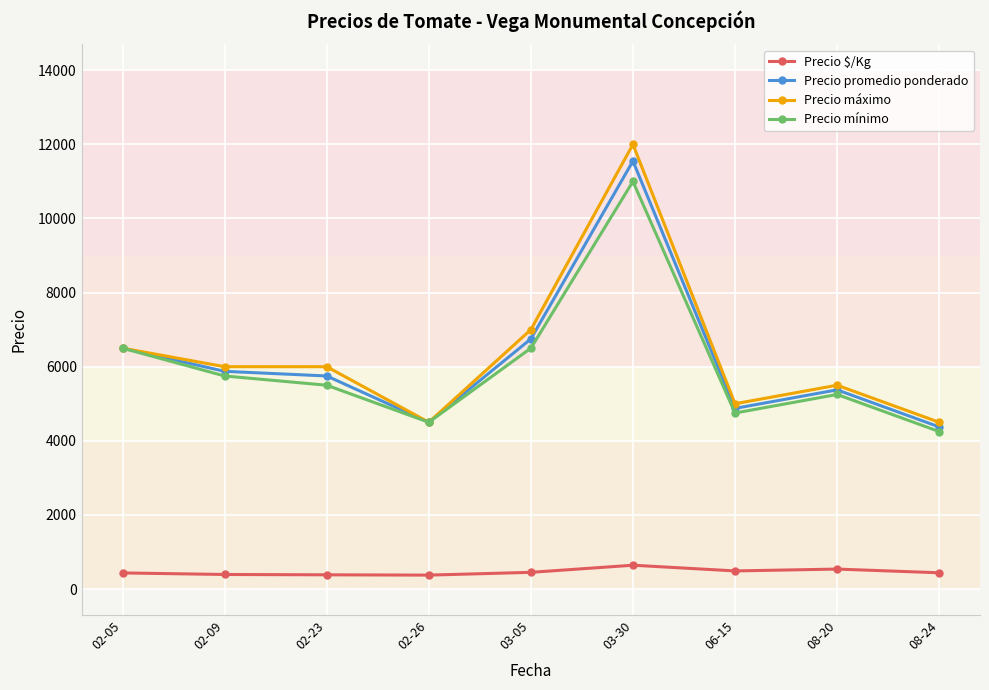

What is the label of the 1st point from the right?

08-24